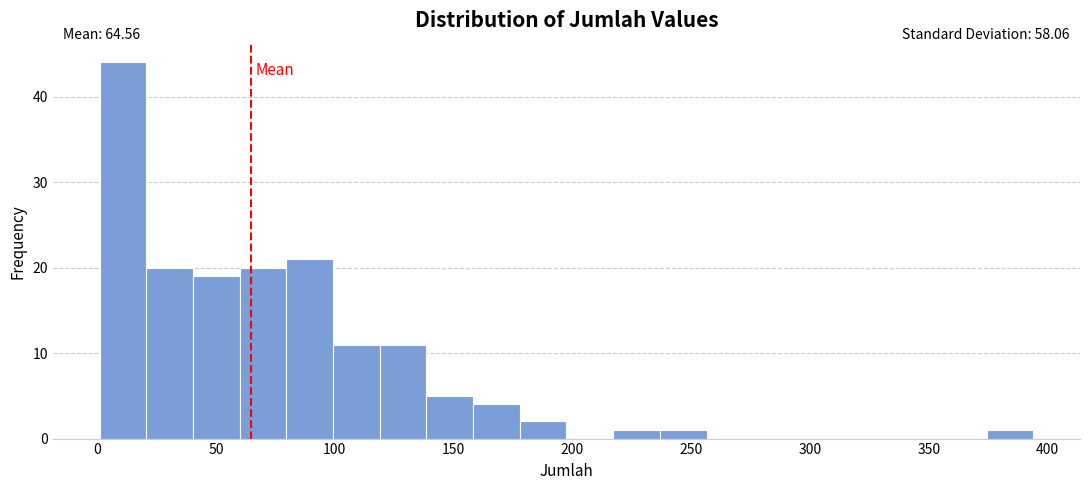

Around what value on the x-axis is the tallest bar? Give the approximate position of its centre, as read against the axis.

10